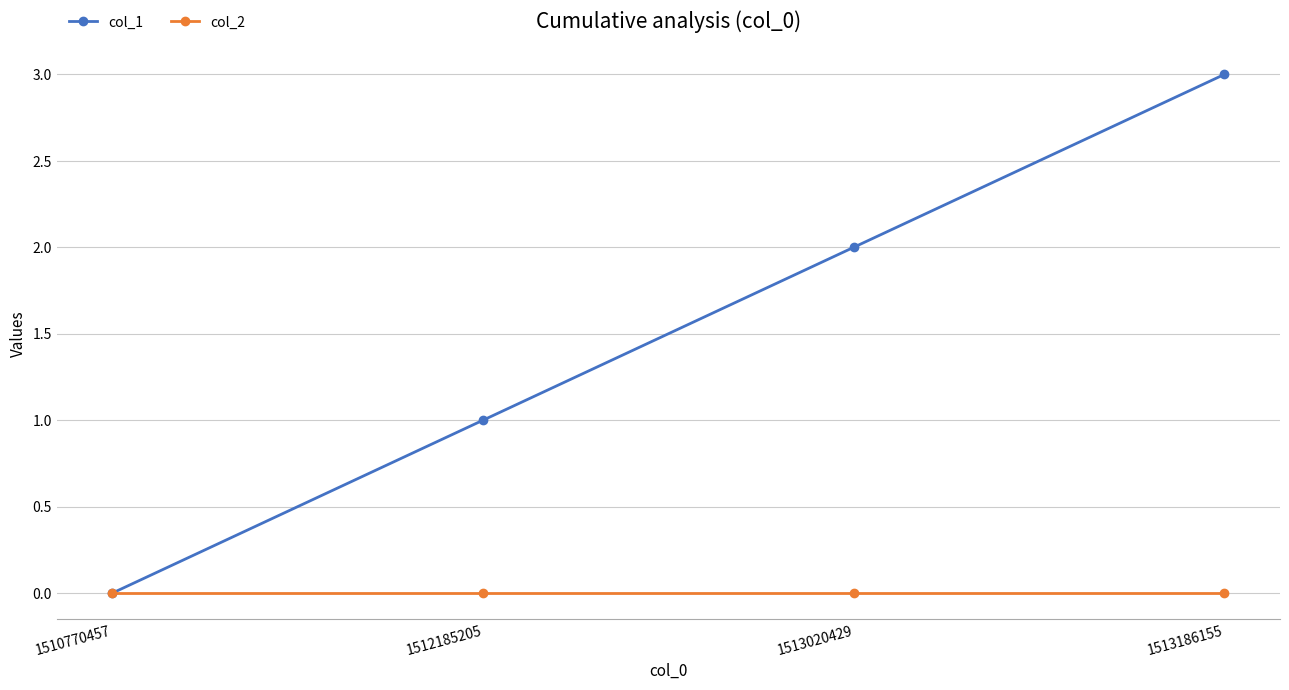

True or false: col_1 has more than 1 interior local peaks.

False